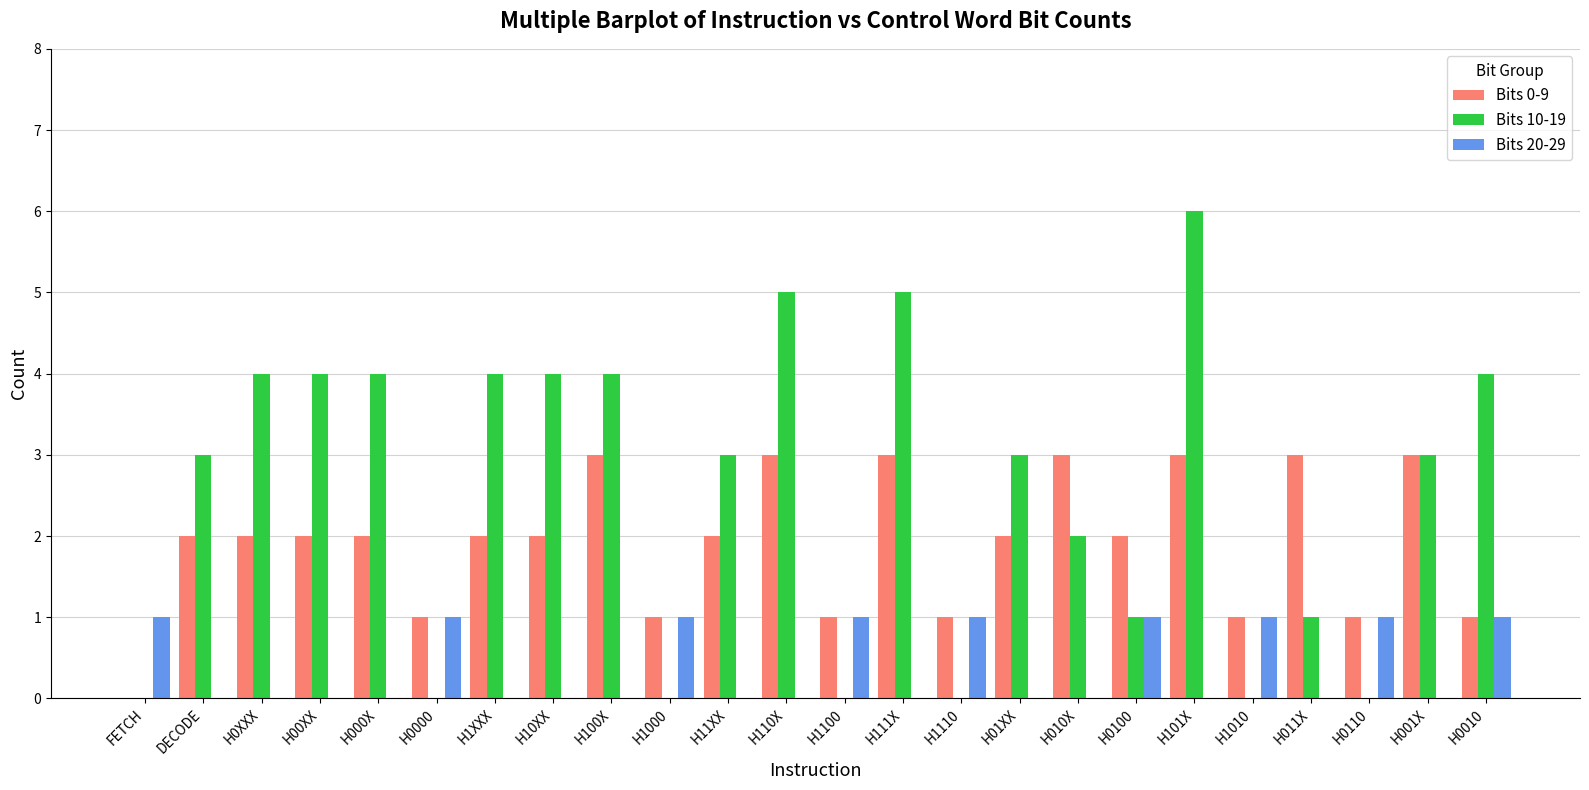

Does the chart contain stacked bars?

No